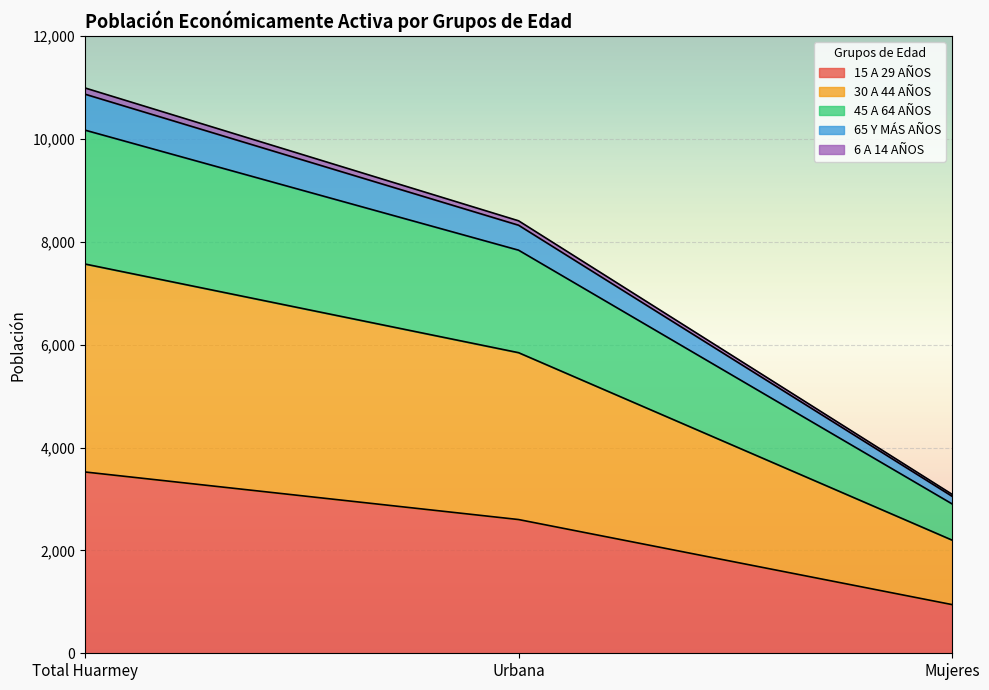

Where does the 65 Y MÁS AÑOS series first go above 8408?

Total Huarmey